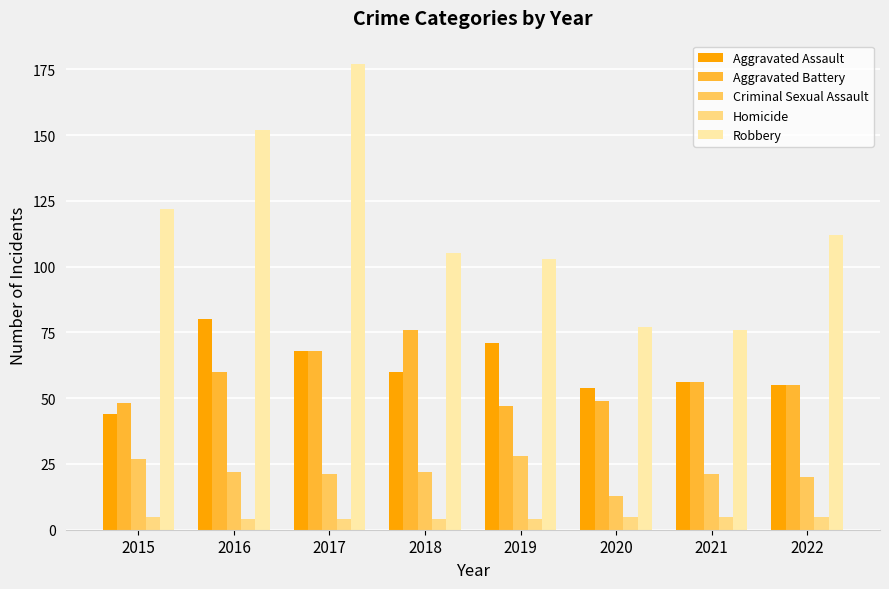

At how many categories does at least one series exceed 9?

8